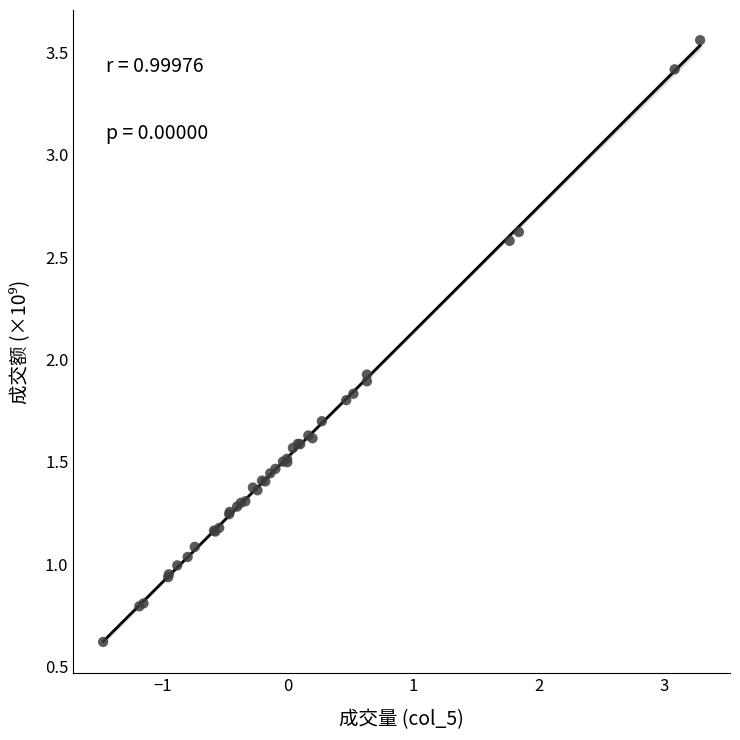

What Y value in the scatter plot is closest to 2?

1.9